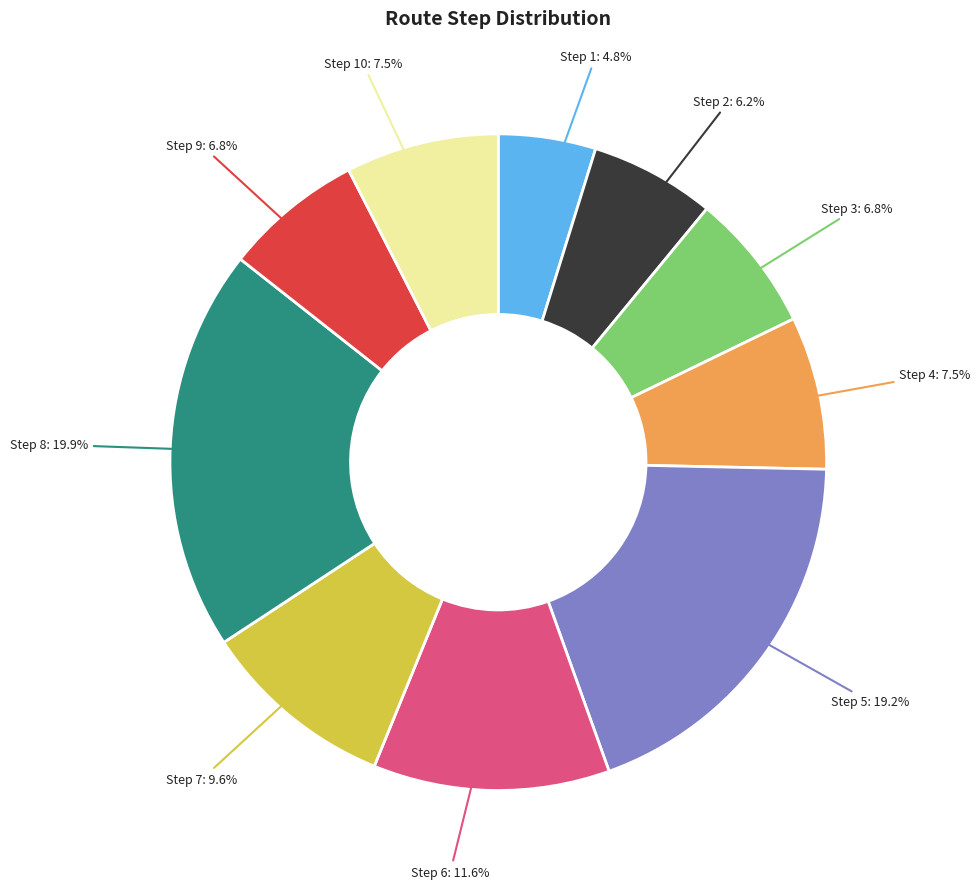

Is there a majority slice in this chart?

No